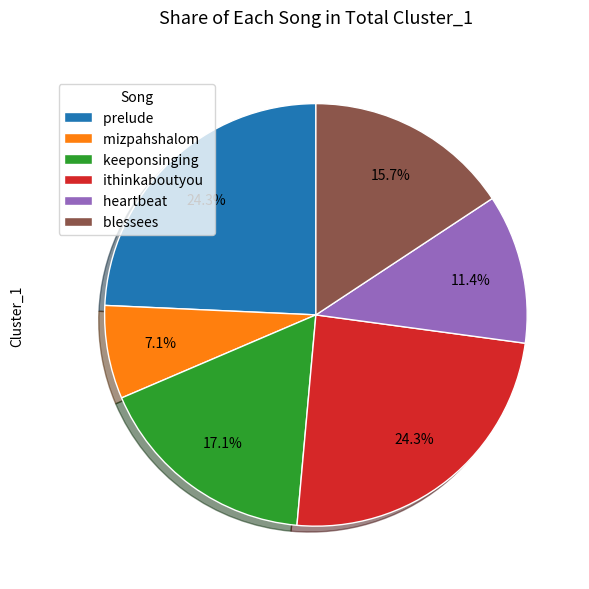

Does blessees account for over 50% of the chart?

No